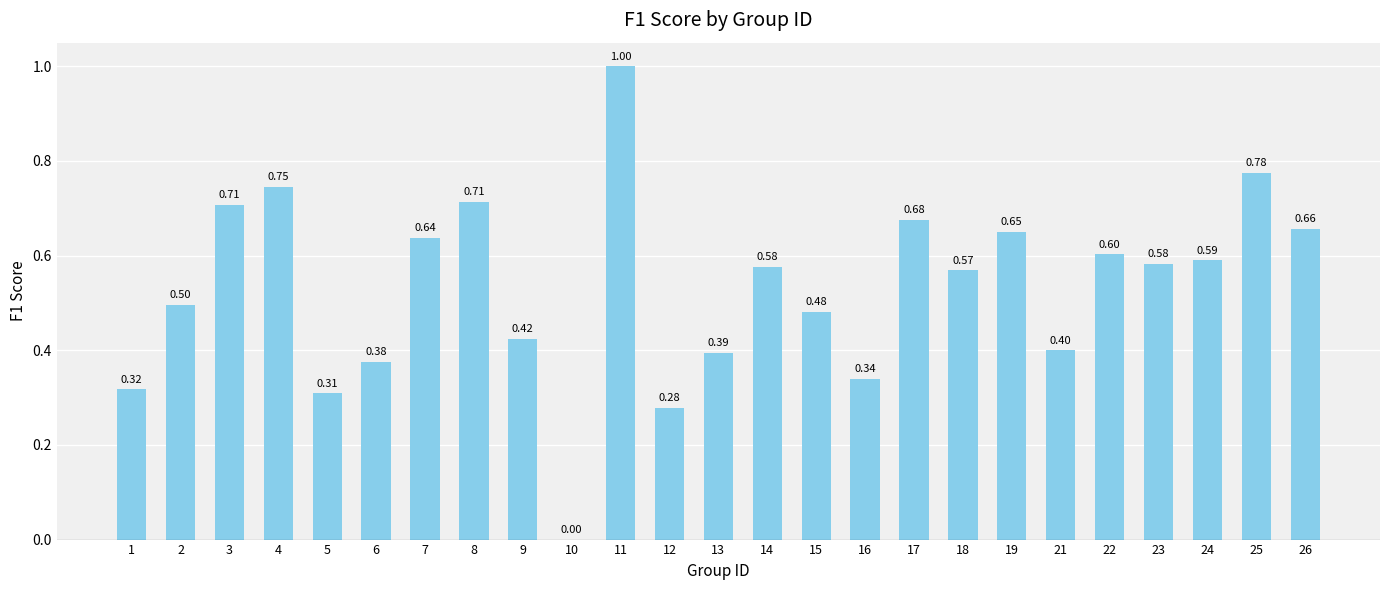

Where is the data nearest to the value 0?

10